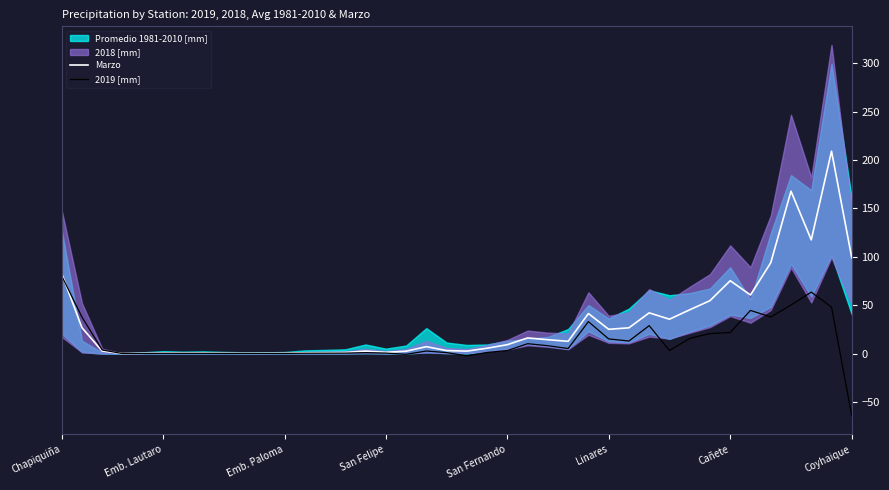

What position from the right is 10?

30